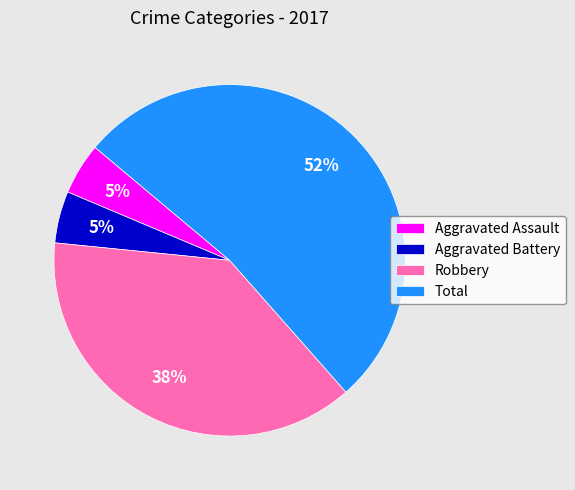

To the nearest percent, what portion does Aggravated Battery represent?

5%